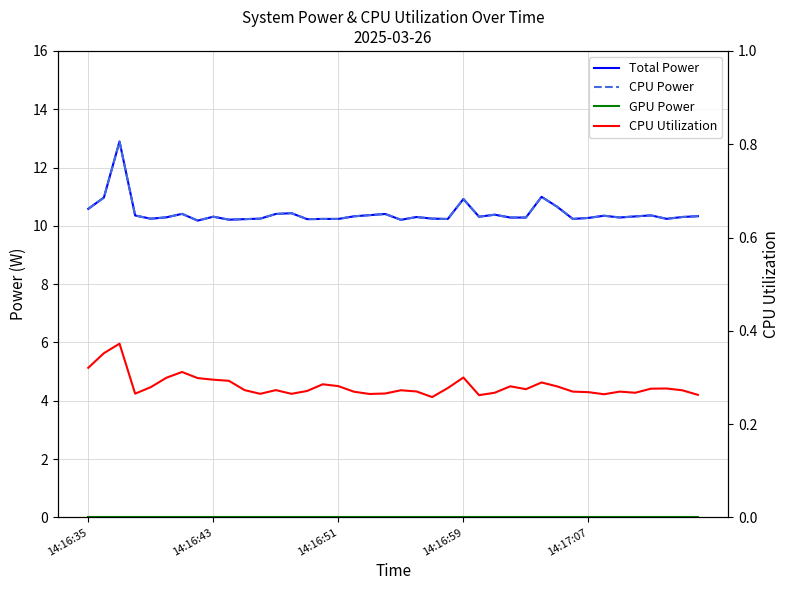

True or false: CPU Utilization and CPU Power intersect in this chart.

False